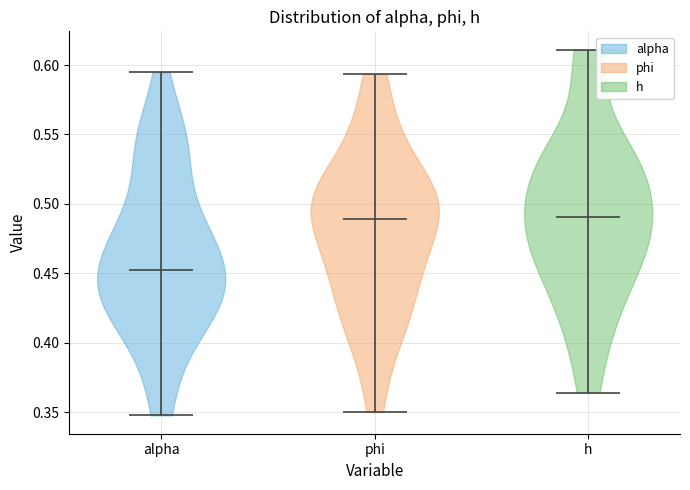

Reading left to right, read every violin against the y-axis: where its median line is, and the lowest and highest points it reaches. The values are not printed on the chart, so give them approximately, as read against the axis.

alpha: median line 0.455, lowest point 0.350, highest point 0.595
phi: median line 0.490, lowest point 0.350, highest point 0.595
h: median line 0.490, lowest point 0.365, highest point 0.610